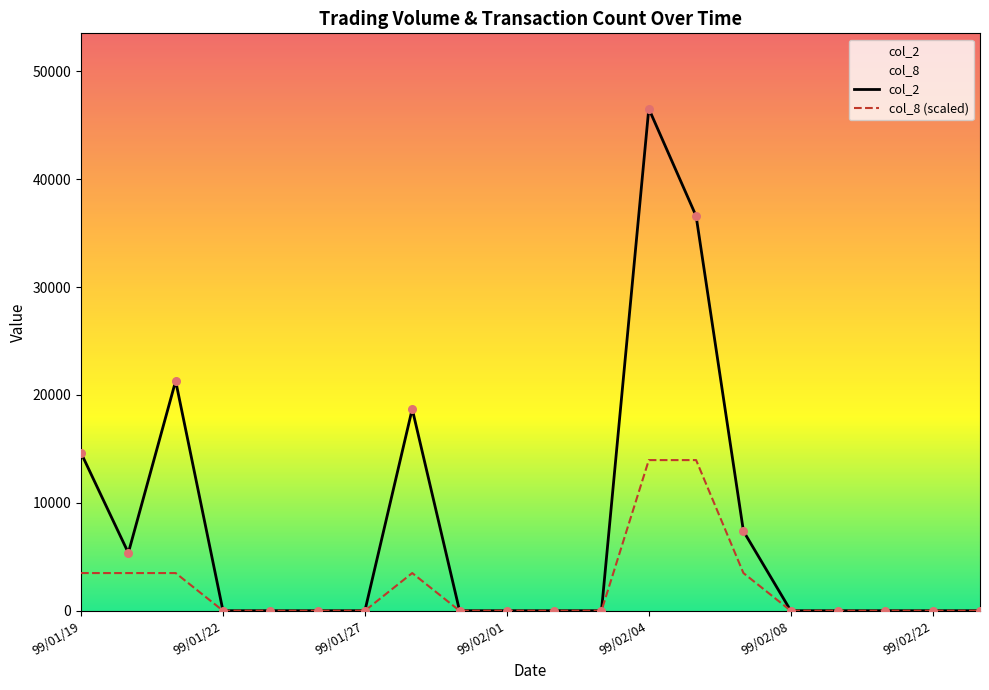

At which category is the sum across all series the highest?

99/02/04